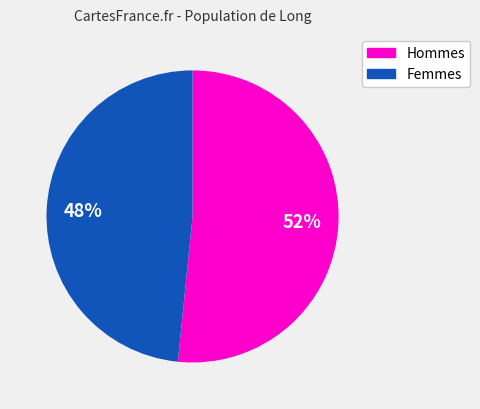

To the nearest percent, what is the average slice percentage?

50%